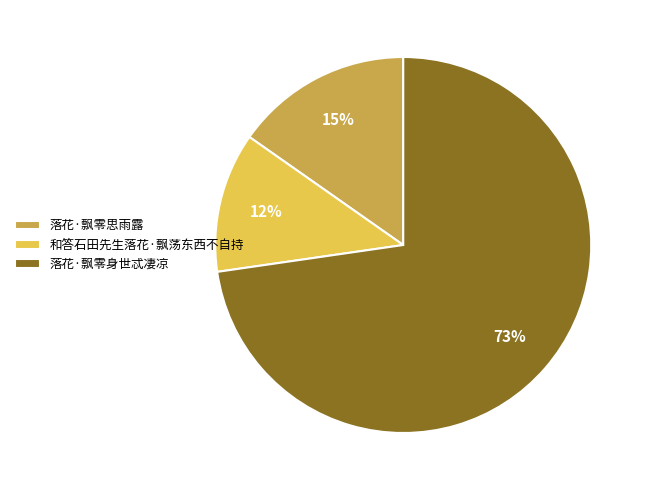

What is the ratio of the value at 和答石田先生落花·飘荡东西不自持 to the value at 落花·飘零思雨露?

0.8